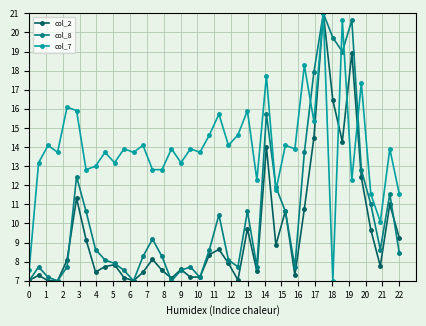

True or false: col_7 has more than 2 interior local peaks.

True